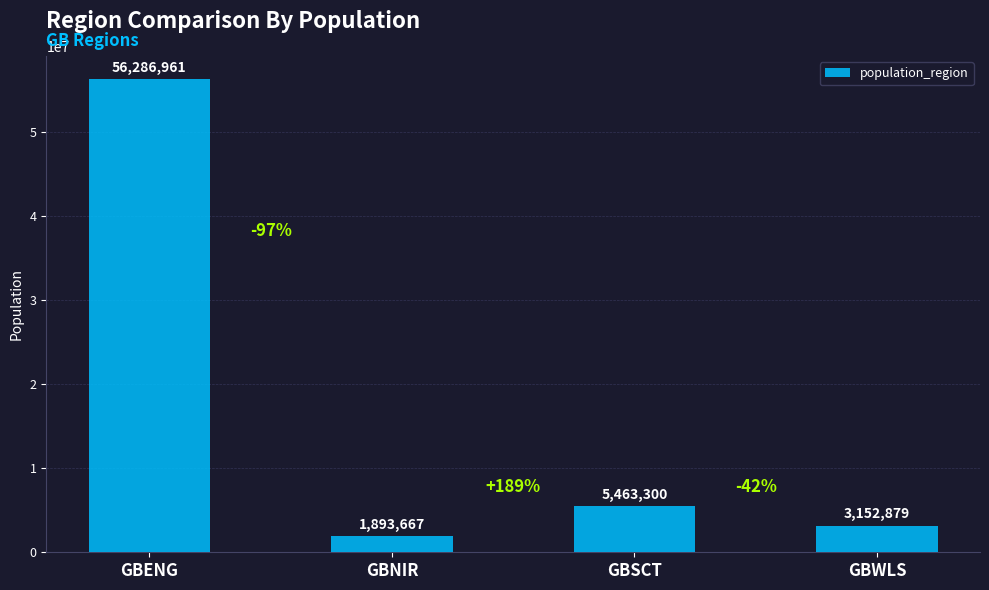

Which label corresponds to the largest value in the chart?

GBENG